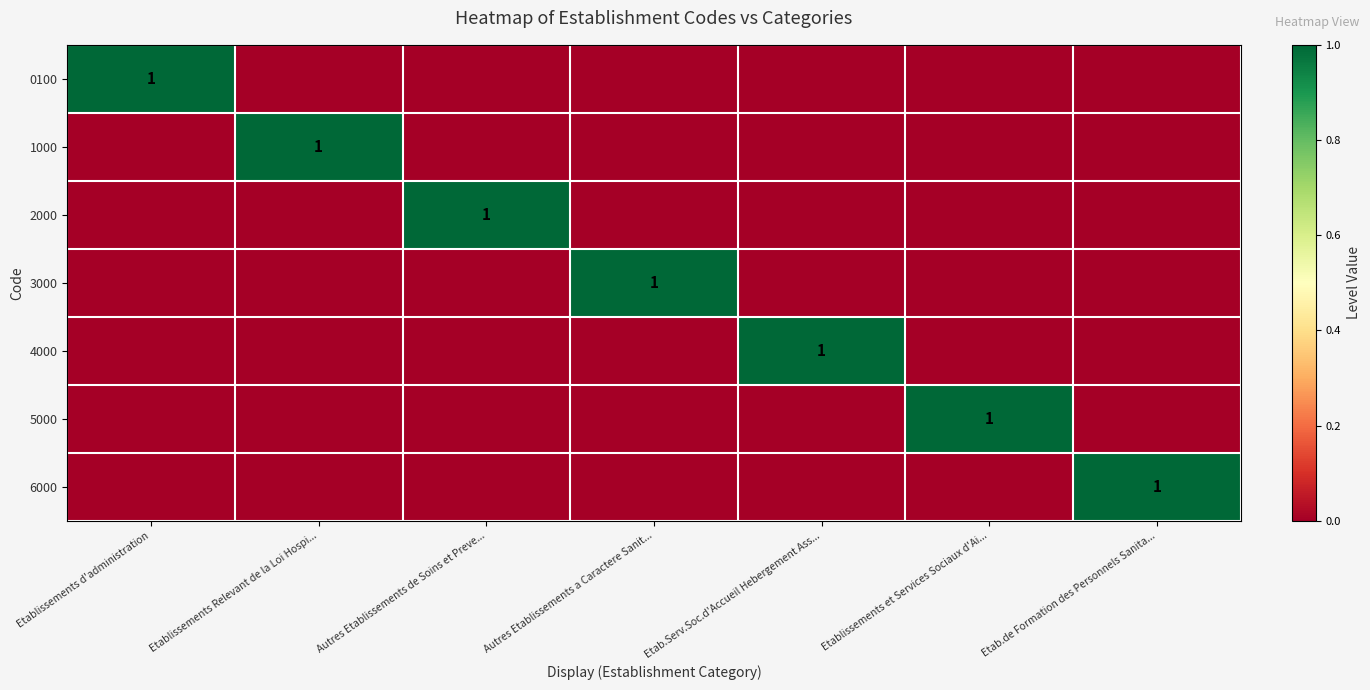

What is the difference between the highest and lowest values at Etablissements et Services Sociaux d'Ai...?

1